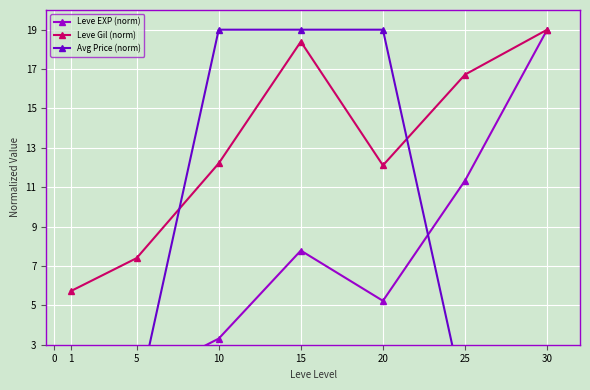

The value of Leve Gil (norm) at 15 is 3.4. True or false?

False